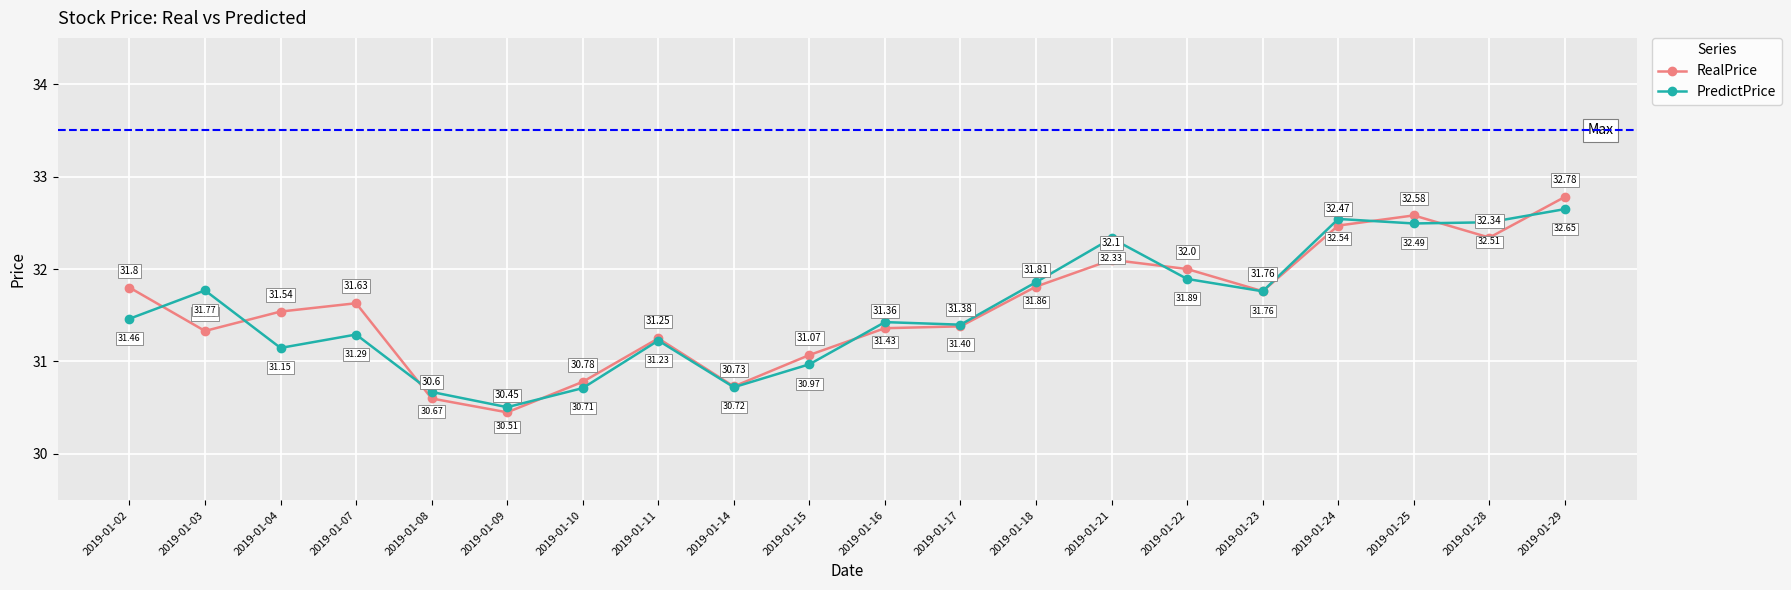

What are all the series names shown in the legend?

RealPrice, PredictPrice